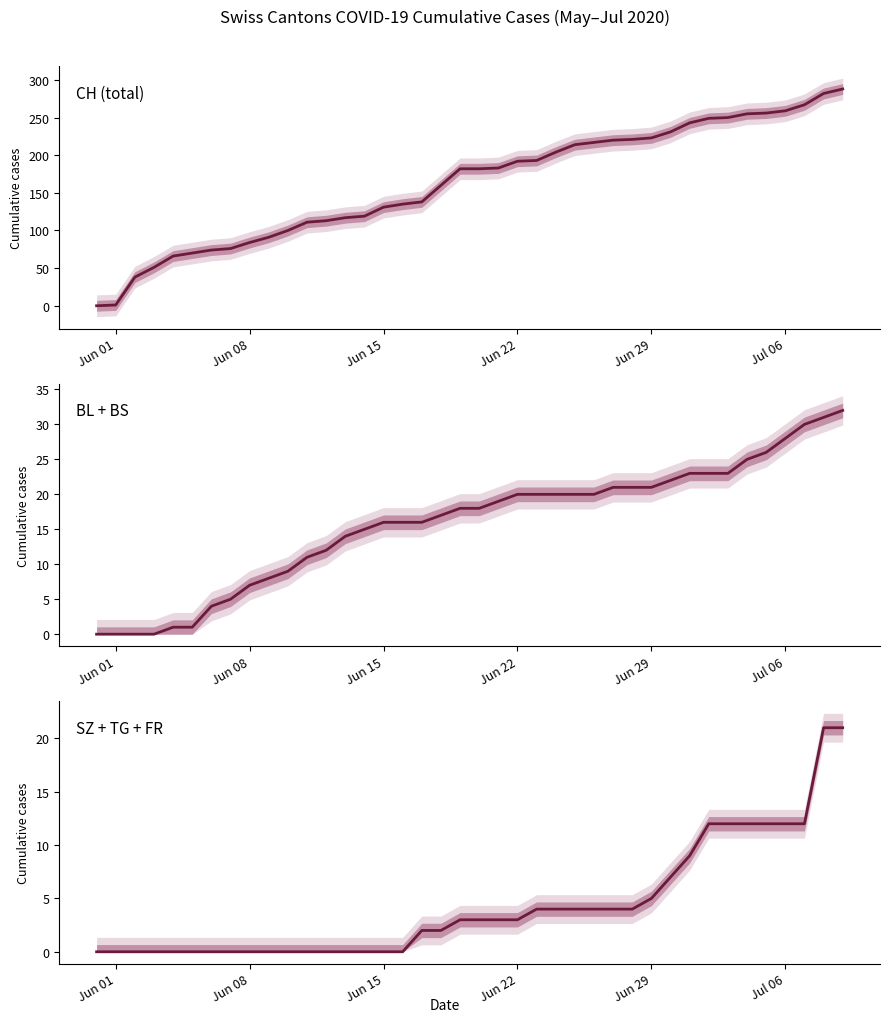

The BL + BS series shows 11 at Jun 15. True or false?

False